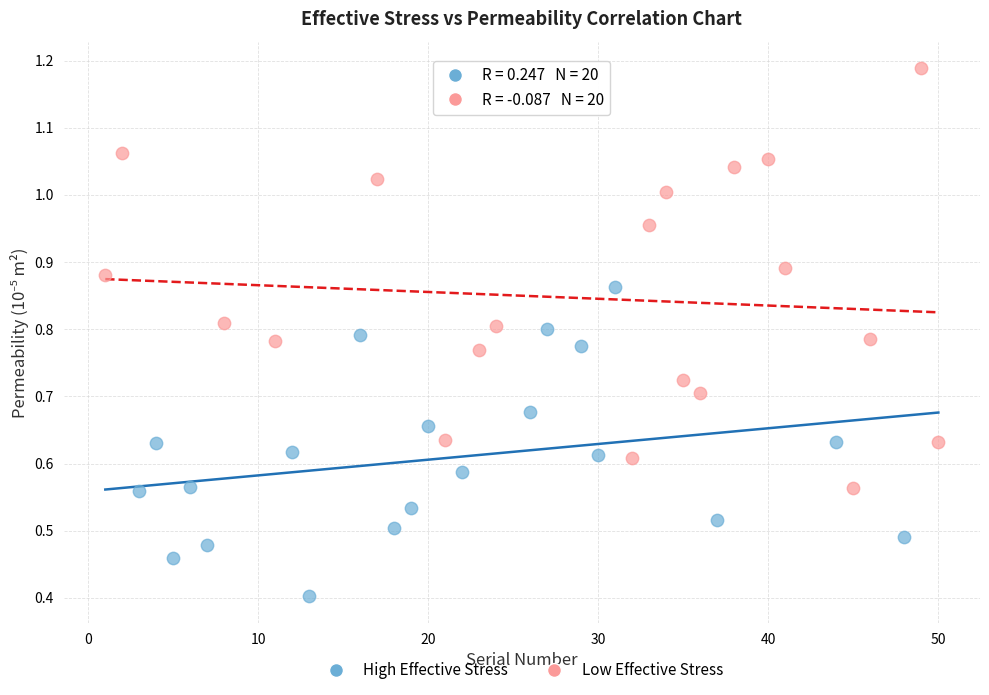

Which series reaches the maximum Y coordinate?

Low Effective Stress